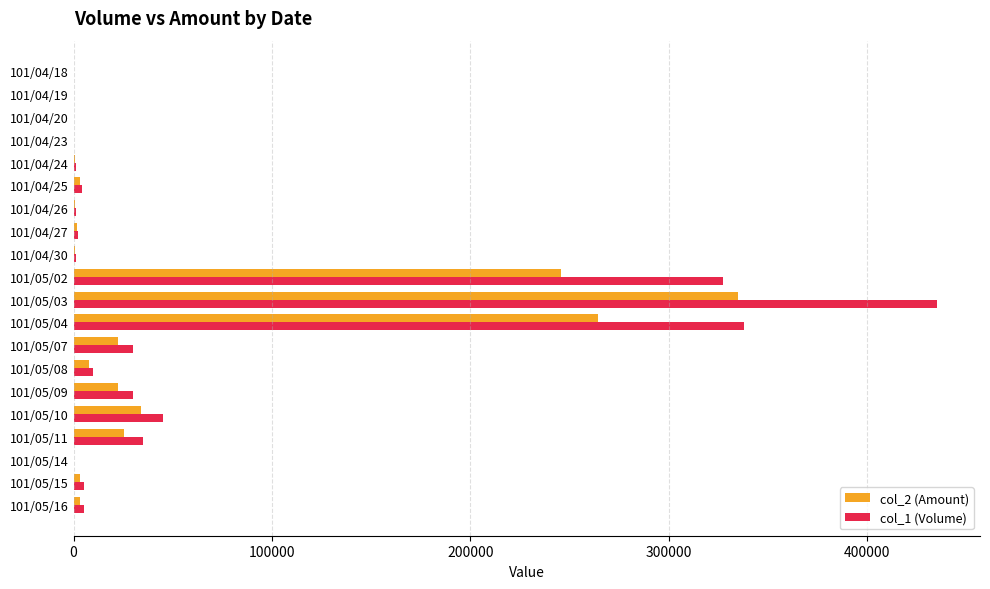

Which series has the largest range (max minus min)?

col_1 (Volume)